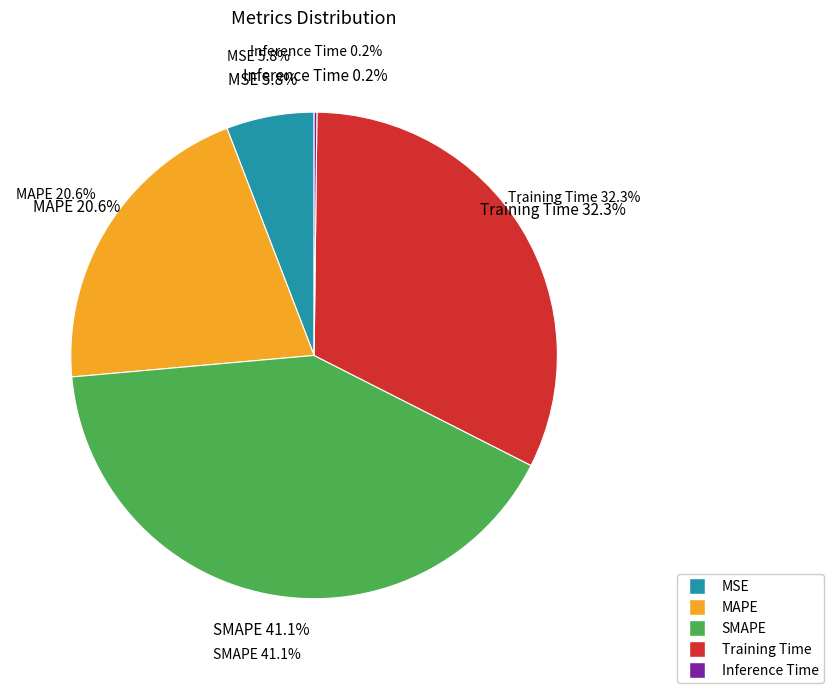

Between MSE and Training Time, which is larger?

Training Time